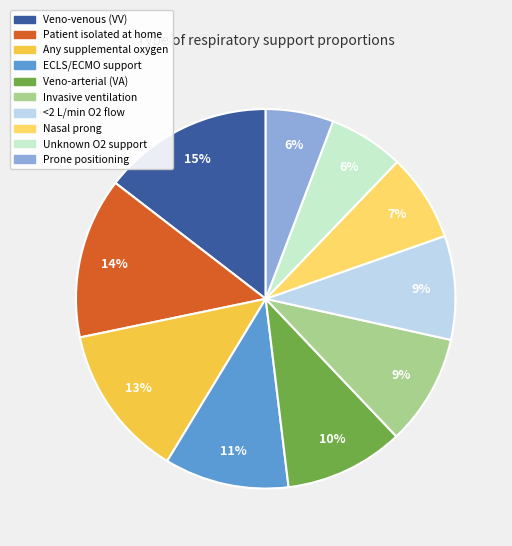

Does Invasive ventilation represent more than half of the total?

No